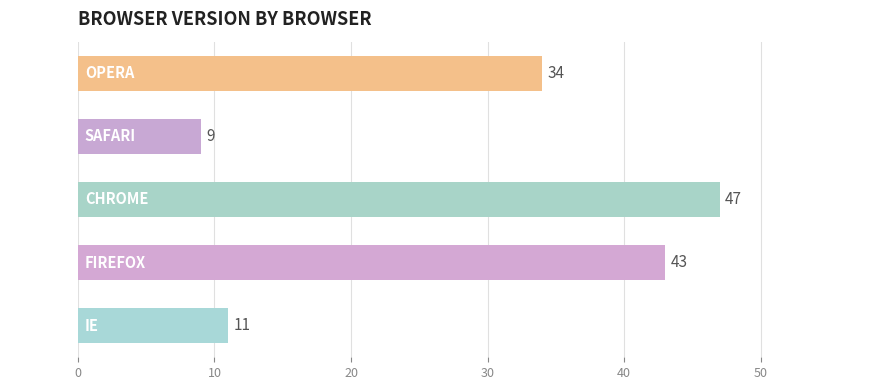

Reading bottom to top, list all the values displayed in this chart.

IE=11	FIREFOX=43	CHROME=47	SAFARI=9	OPERA=34